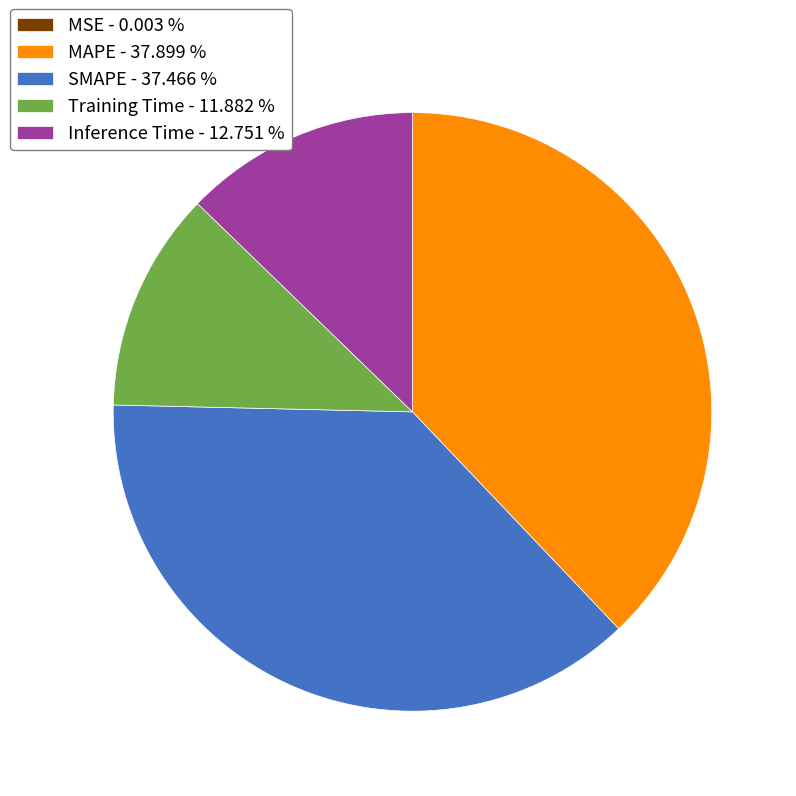

Is it true that Inference Time is 13% of the pie?

True